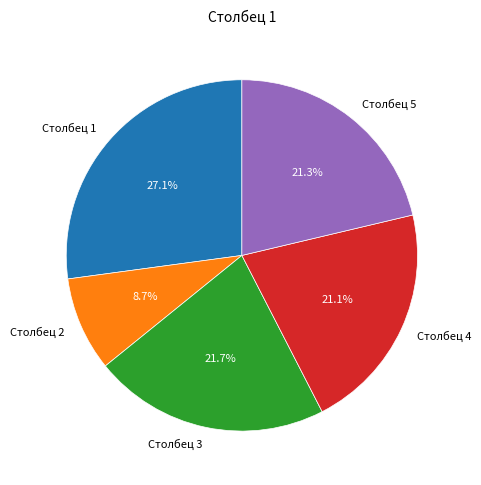

How many slices are in this pie chart?

5